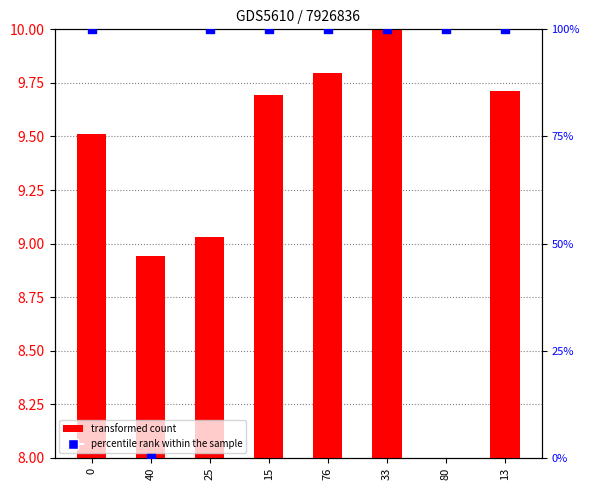

Which series contains the lowest Y value?

percentile rank within the sample